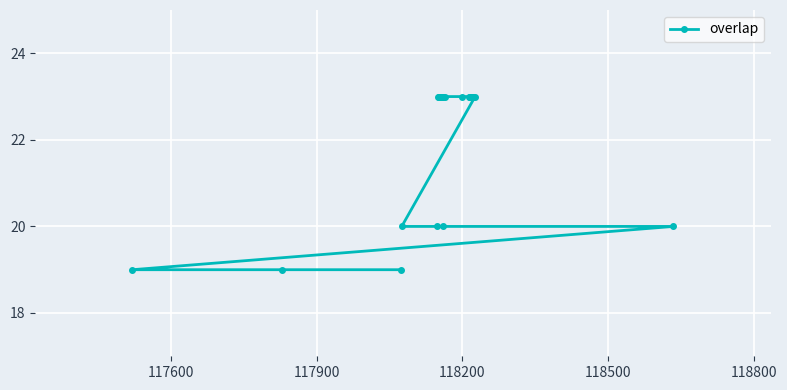

What is the sum of all values?

551